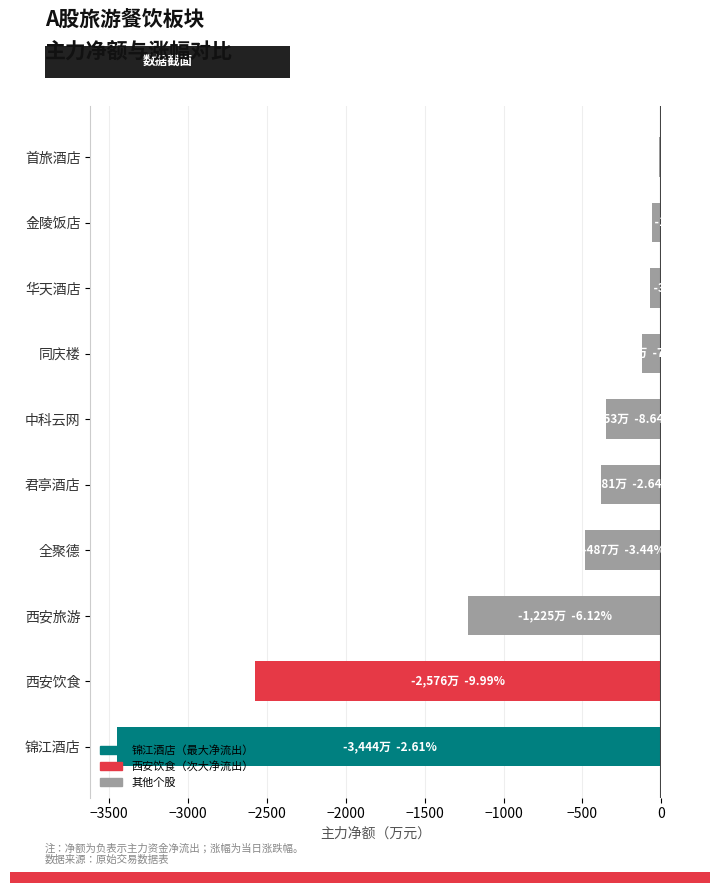

How many bars are there in total?

10